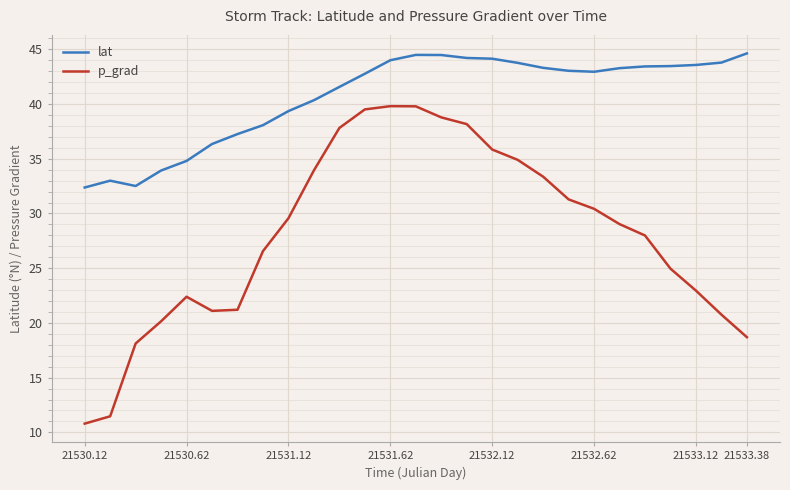

Which series has the largest range (max minus min)?

p_grad